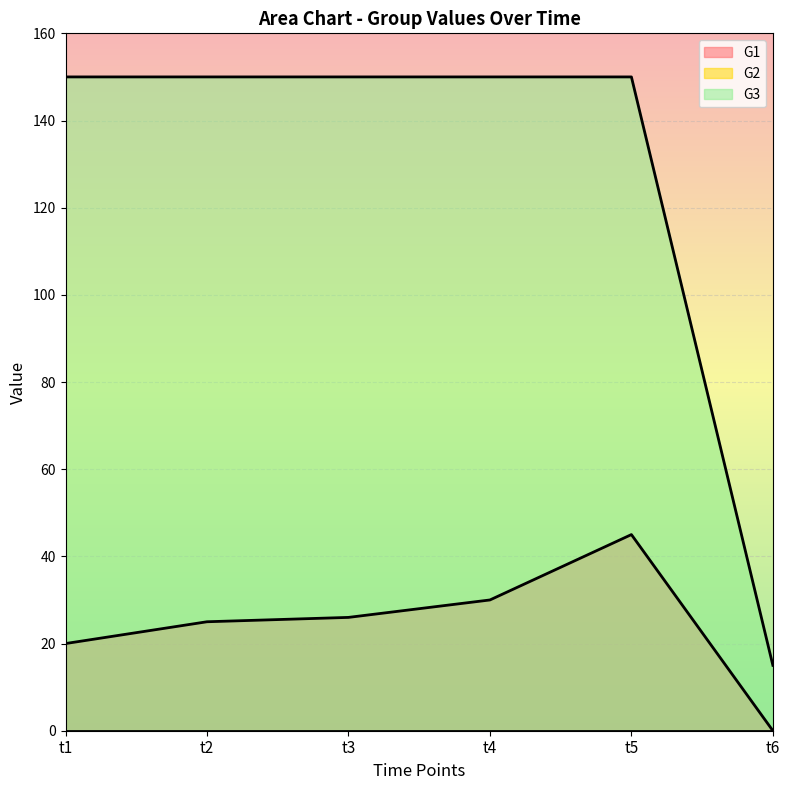

What is the total value across all series at t3?

176